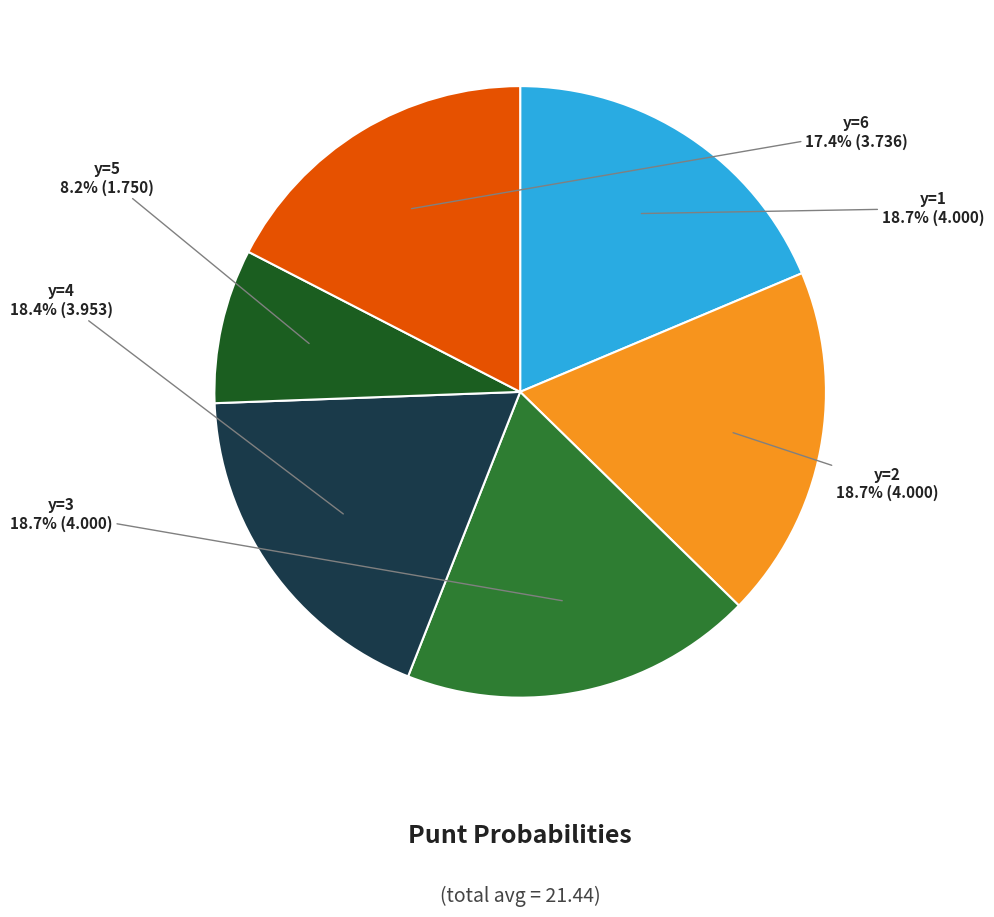

Is there a majority slice in this chart?

No